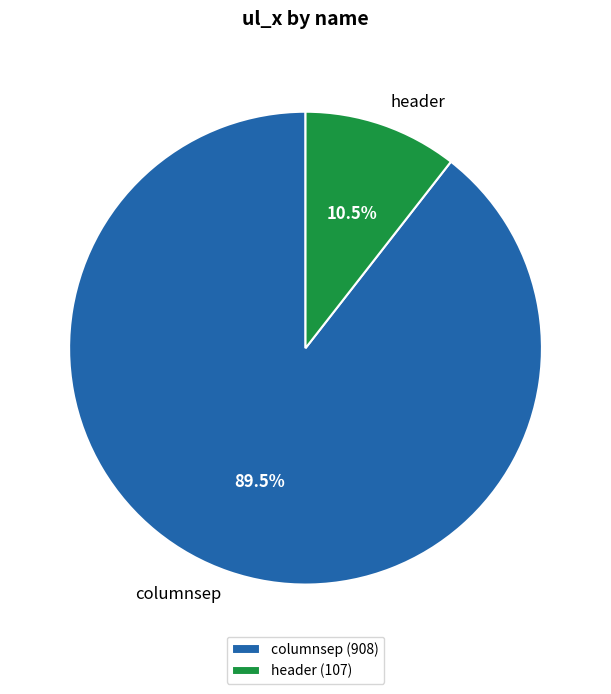

Is header the majority of the pie?

No